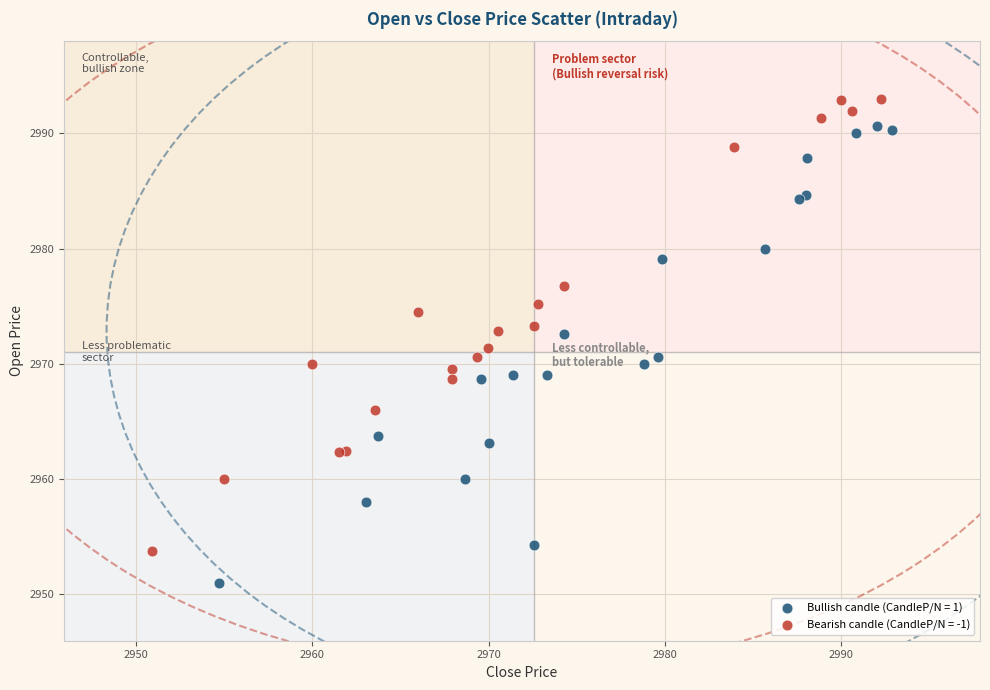

Which series contains the highest Y value?

Bearish candle (CandleP/N = -1)